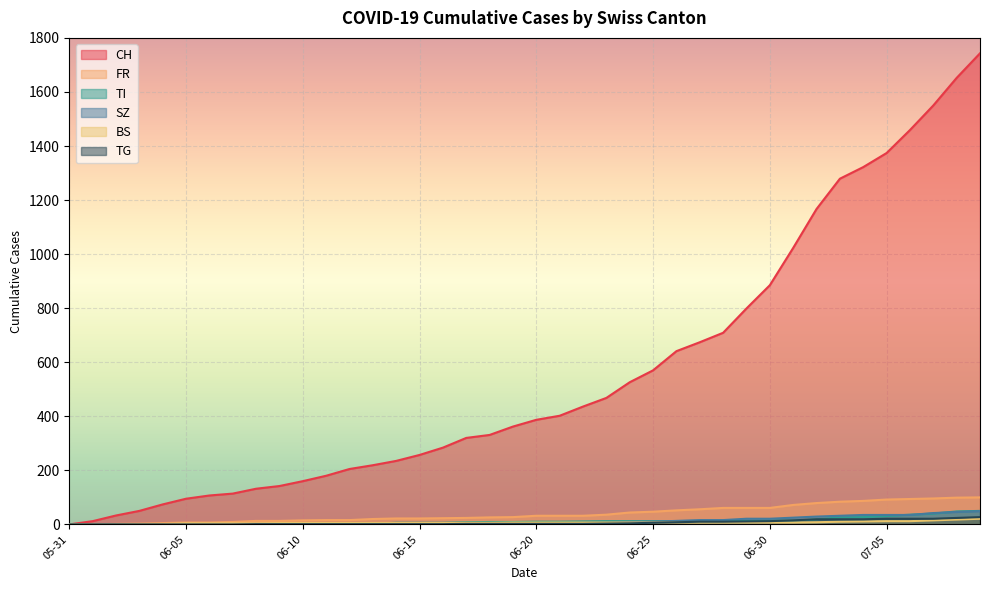

Reading right to left, what are all the values shown in this chart?

CH: 1743	1652	1550	1459	1374	1322	1279	1167	1023	885	799	709	674	641	570	526	468	436	402	387	362	331	320	284	257	235	219	205	180	160	142	132	114	107	95	74	50	33	12	0
FR: 100	99	96	94	92	87	84	79	72	61	61	61	56	52	47	44	36	32	32	32	27	26	24	23	22	22	20	16	16	15	13	13	9	7	7	5	3	2	0	0
TI: 50	48	40	36	31	27	26	19	14	14	13	12	12	12	12	12	12	11	10	10	9	9	8	6	6	6	3	2	2	1	1	1	1	1	1	1	0	0	0	0
SZ: 49	46	42	35	35	35	32	29	25	21	21	16	16	13	10	9	6	6	2	2	2	1	1	1	1	1	1	1	1	0	0	0	0	0	0	0	0	0	0	0
BS: 21	18	15	12	12	11	10	8	7	7	7	7	7	7	7	7	7	7	7	7	7	6	6	5	5	5	5	5	5	5	5	4	4	4	4	1	1	0	0	0
TG: 27	24	21	21	21	19	19	19	15	12	11	10	10	8	6	4	3	2	2	2	2	2	2	1	1	1	1	1	1	1	1	1	0	0	0	0	0	0	0	0